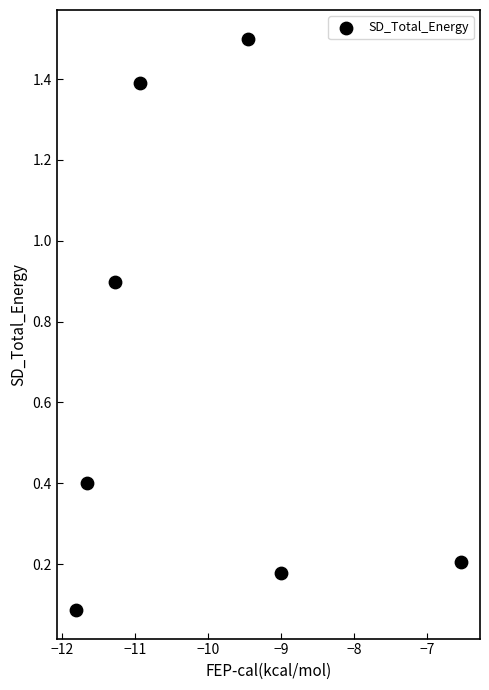

What is the range of Y values (max minus min)?

1.4